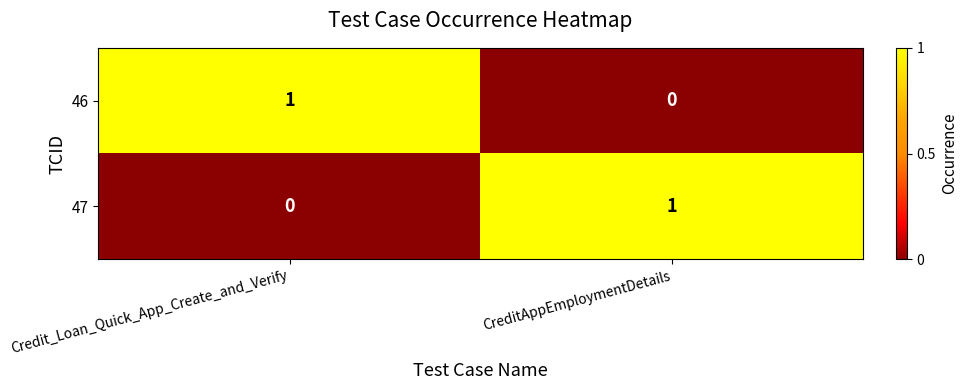

Count the number of categories in the chart.

2